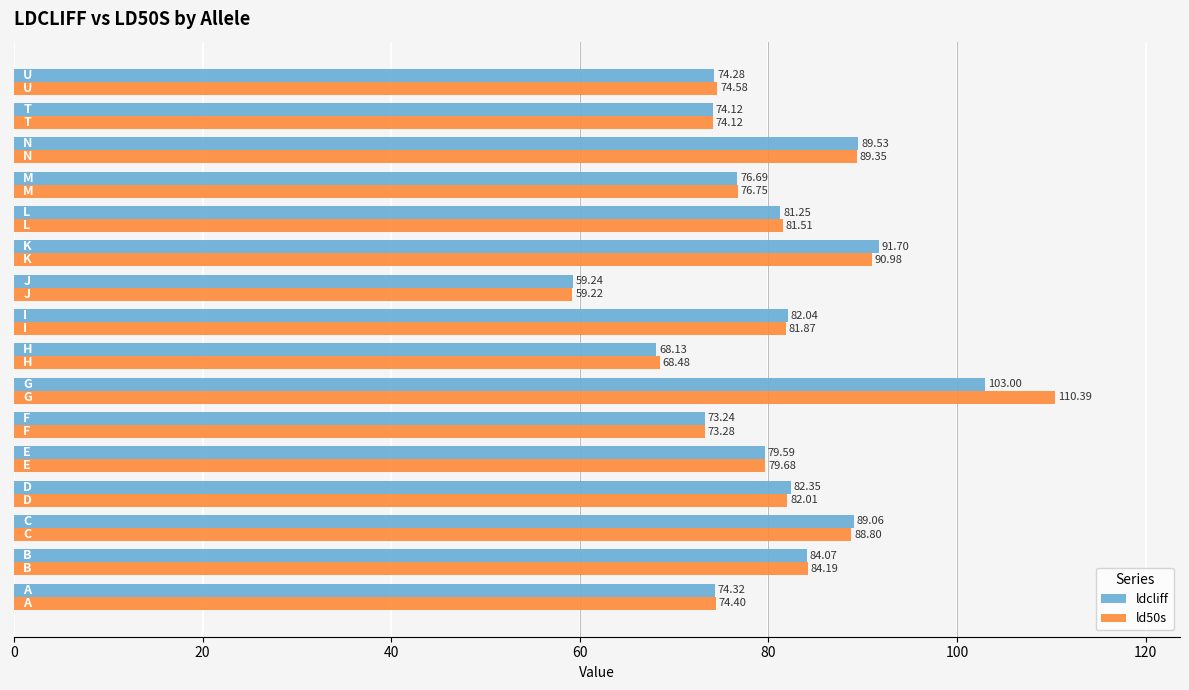

Which series has the largest range (max minus min)?

ld50s